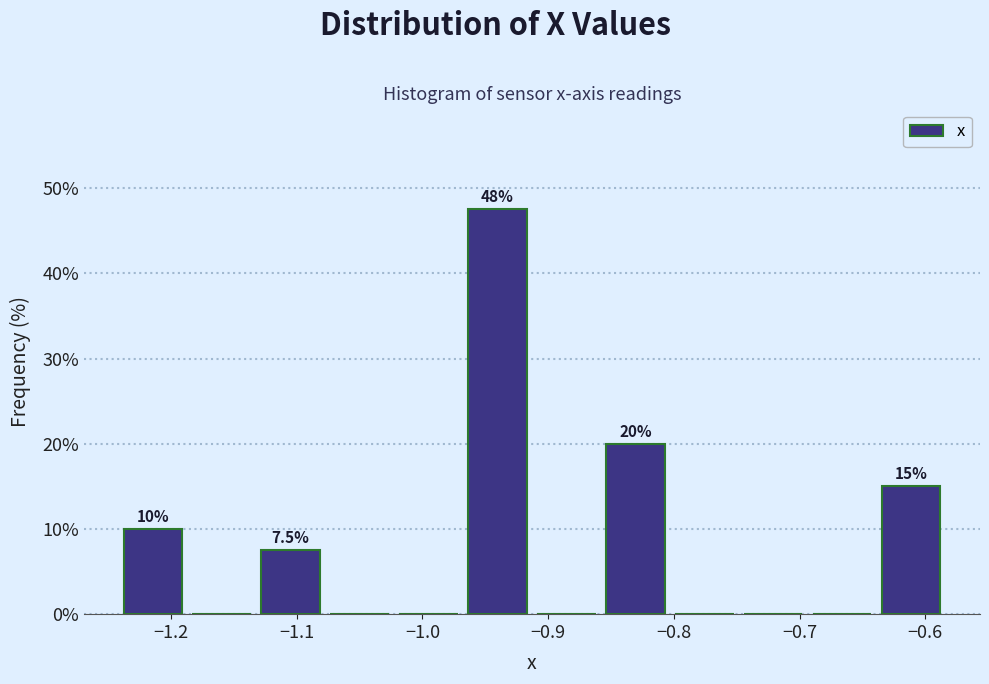

Which range on the x-axis has the tallest bar?

-0.97 to -0.91